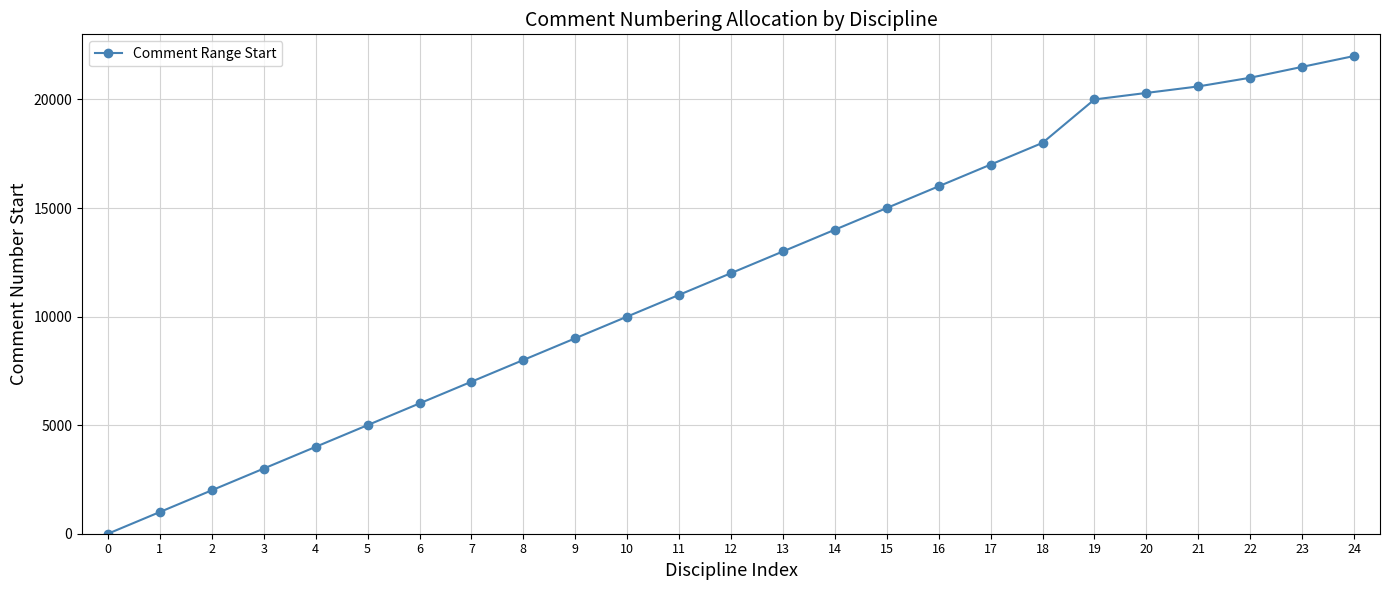

True or false: the data has more than 2 interior local peaks.

False